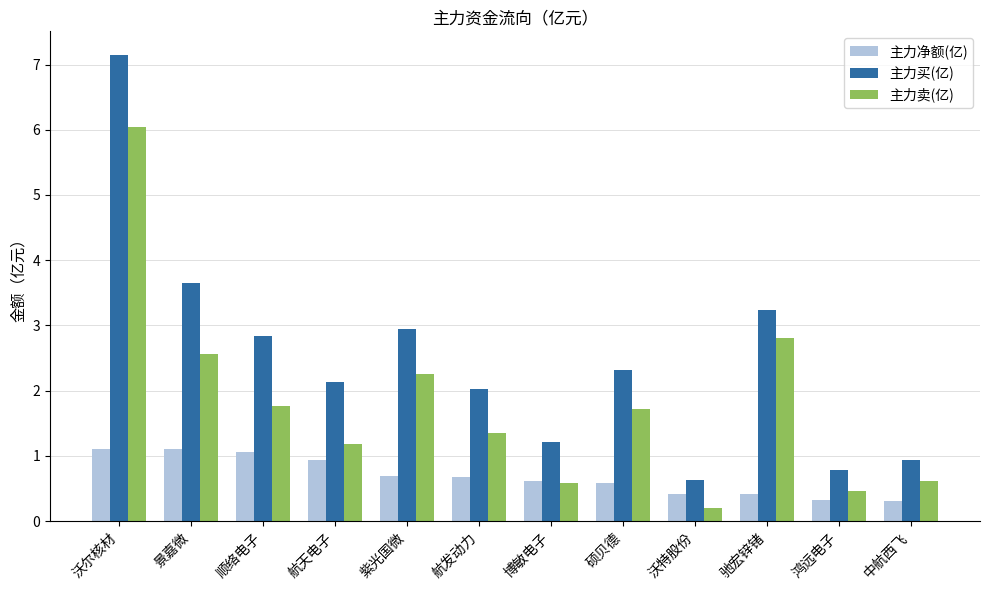

Which label corresponds to the largest value in the chart?

沃尔核材